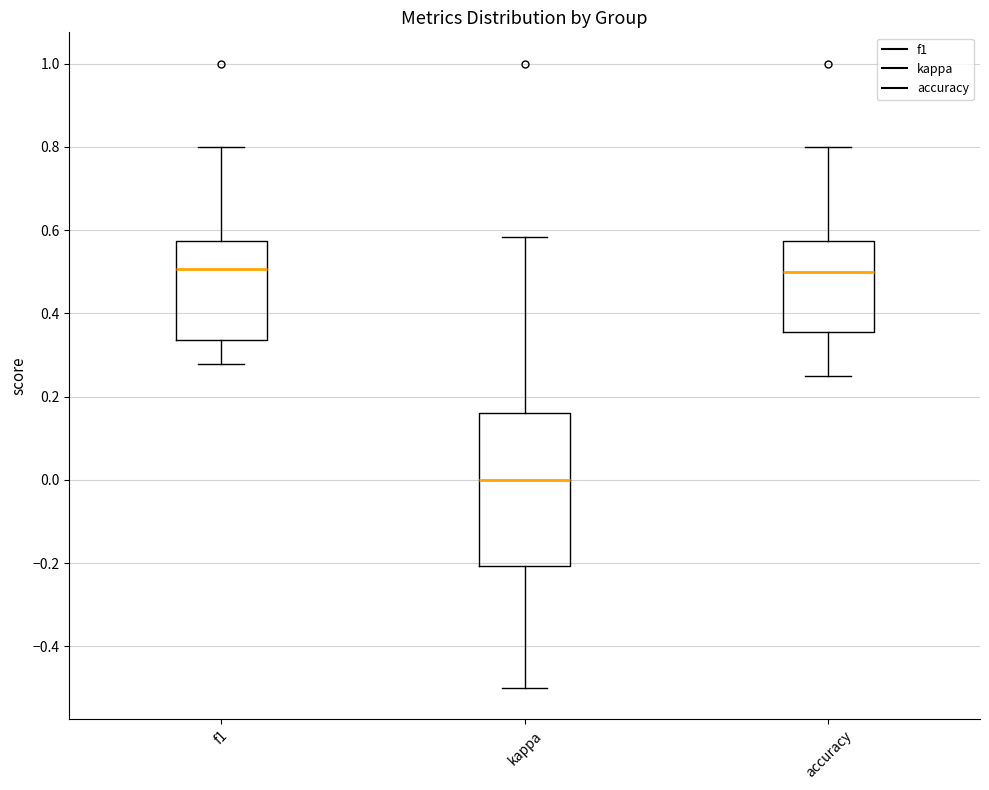

Where is the upper edge of the box for kappa on the y-axis? The values are not printed on the chart, so give them approximately, as read against the axis.

0.16